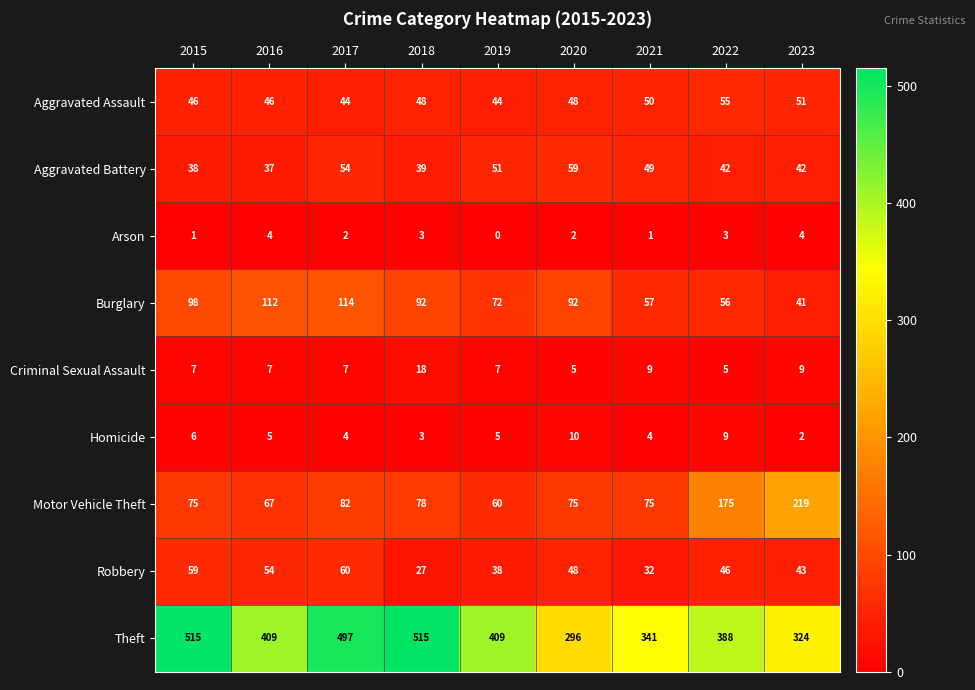

What is the difference between the highest and lowest values at 2020?

294